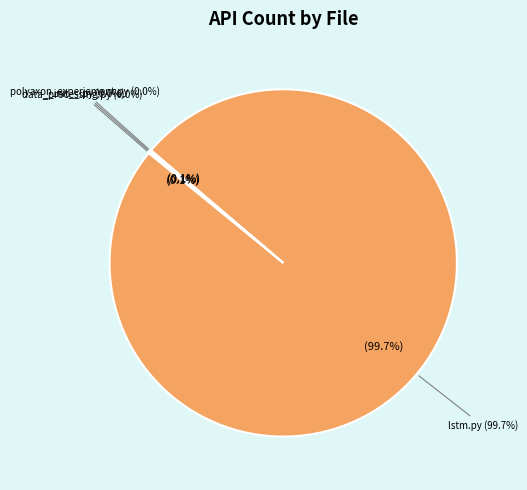

What is the change in value from __init__.py to lstm.py?

+9